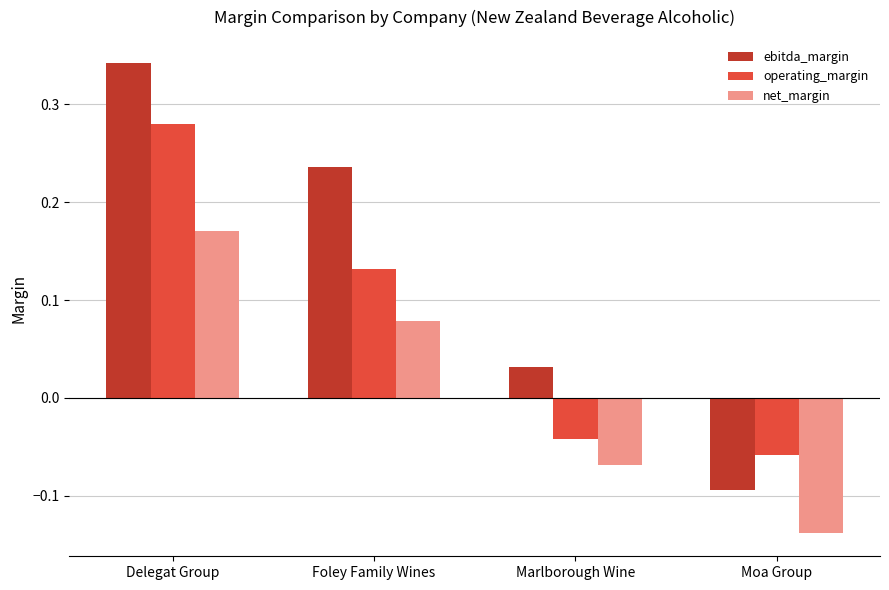

Which series has the largest range (max minus min)?

ebitda_margin